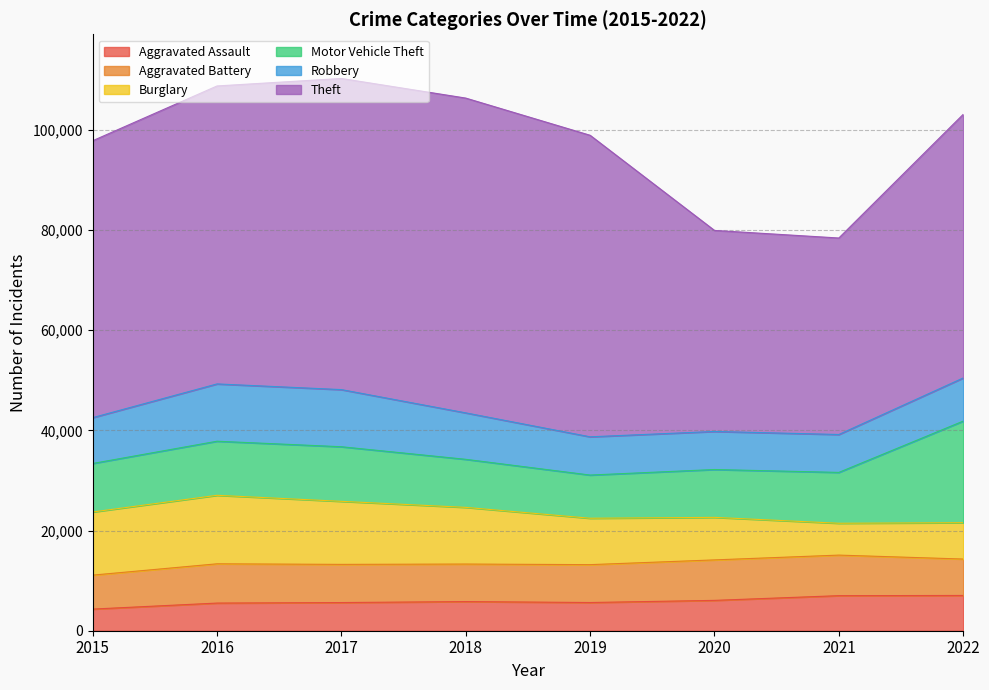

Is it true that Burglary equals 5653 at 2019?

False